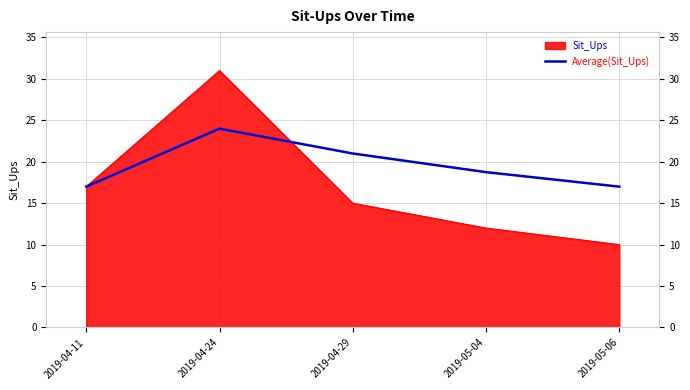

The Sit_Ups series shows 7.5 at 2019-05-04. True or false?

False